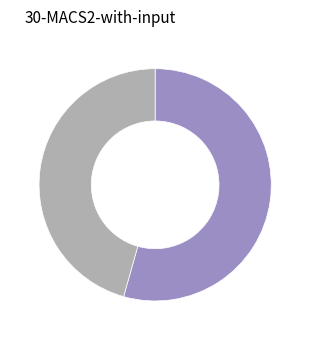

Is there a majority slice in this chart?

Yes